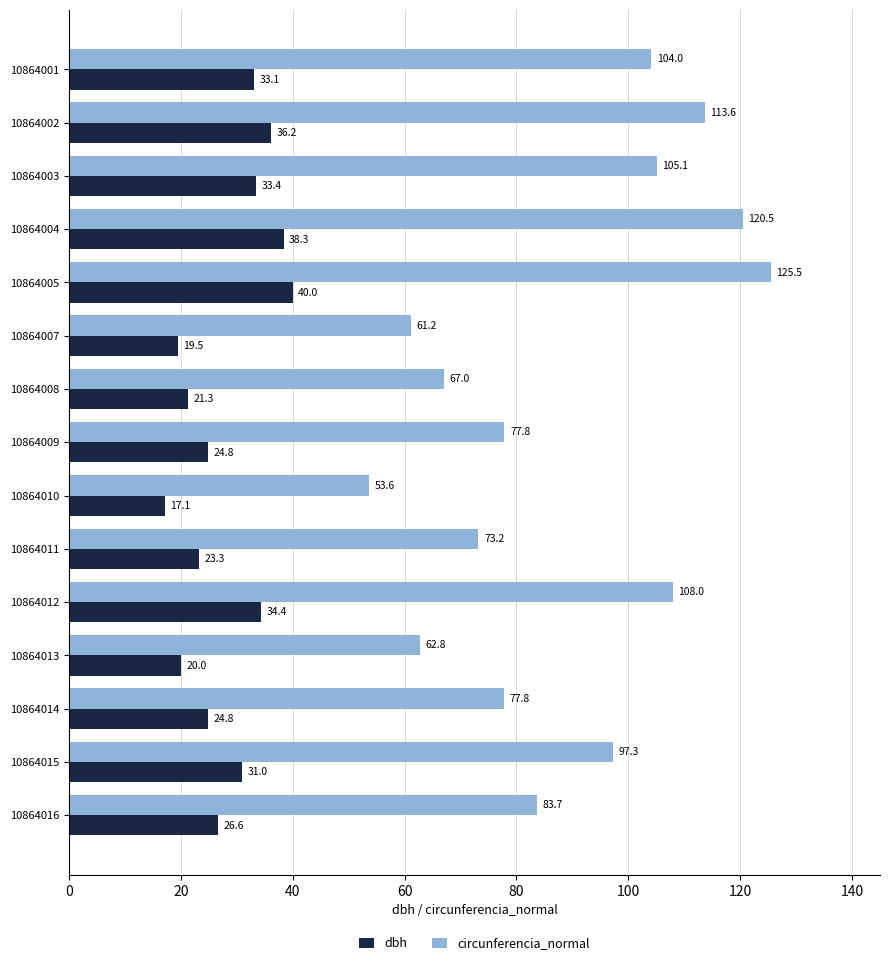

How many values in the dbh series are below 26?

7